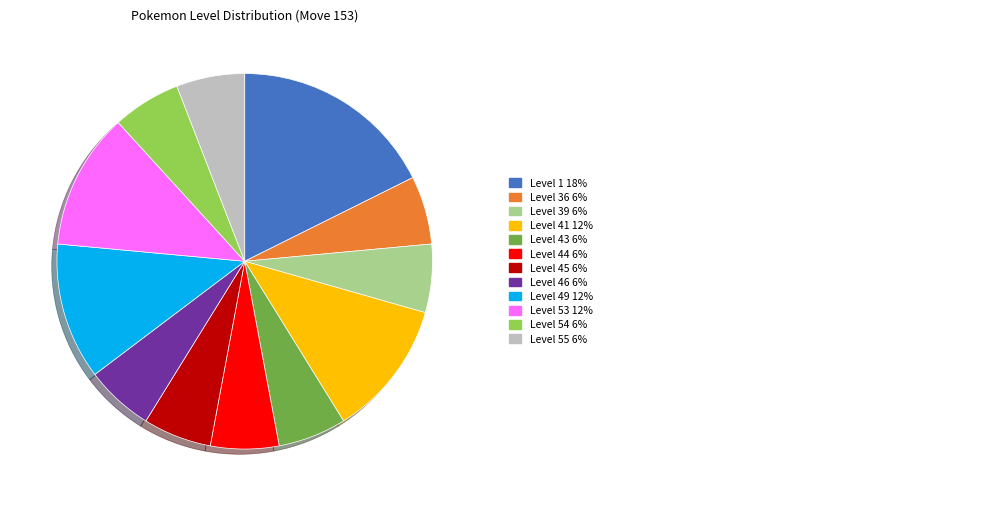

Is there a majority slice in this chart?

No